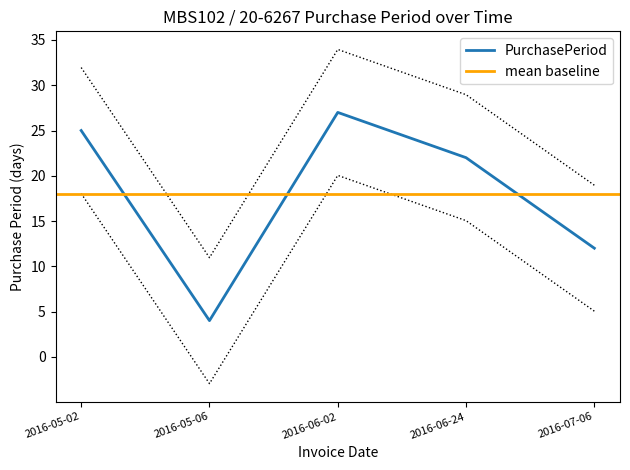

At which category does the data reach its first local peak?

2016-06-02